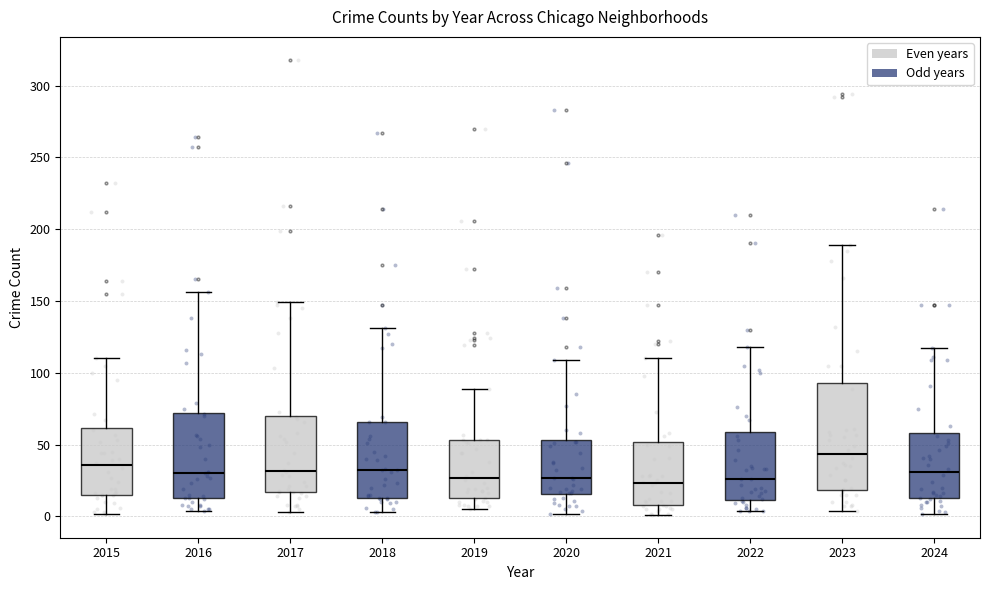

Which box's median line is the highest?

2023